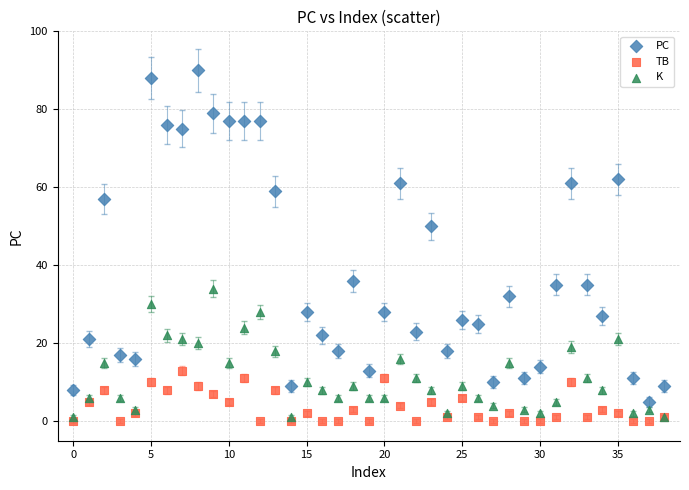

In the PC series, what Y value is closest to 47?

50